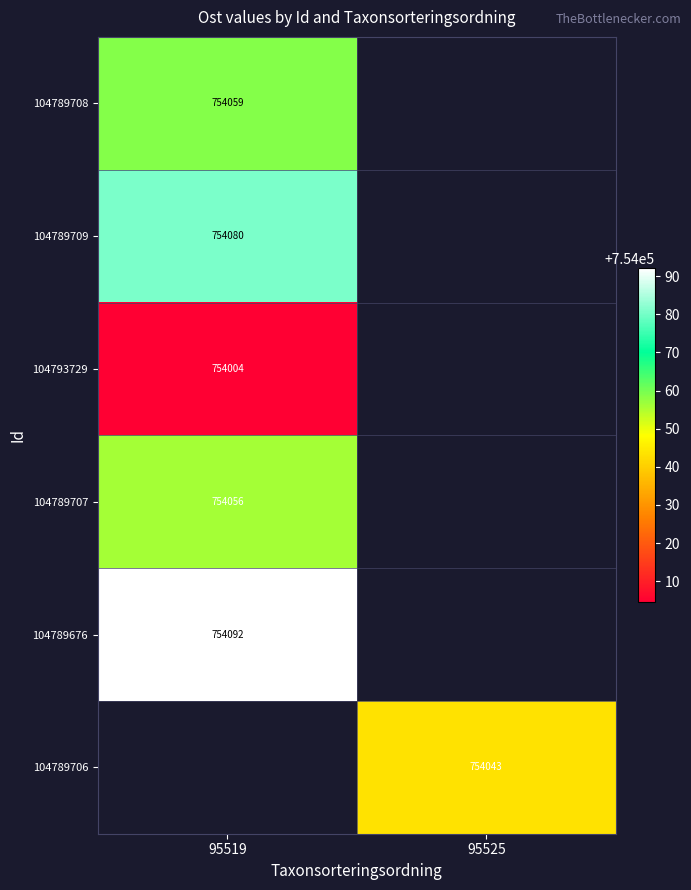

Is the value of 104789709 at 95519 greater than the value of 104789676 at 95519?

No